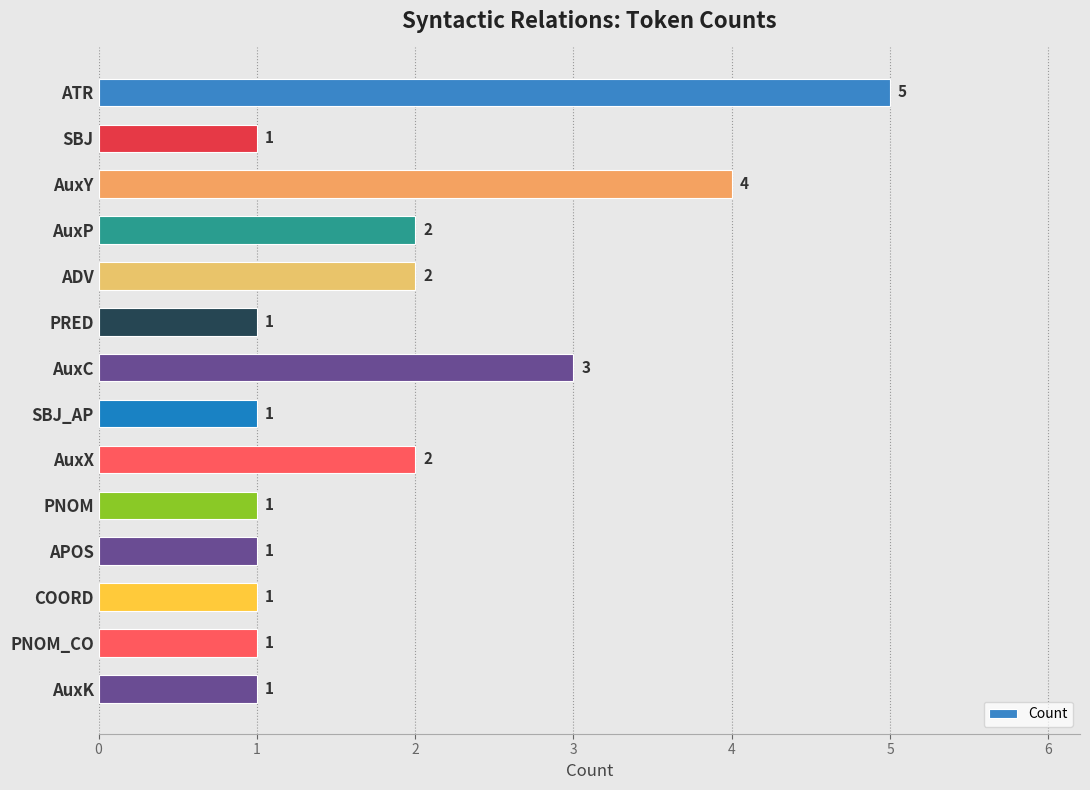

What is the maximum value shown in the chart?

5